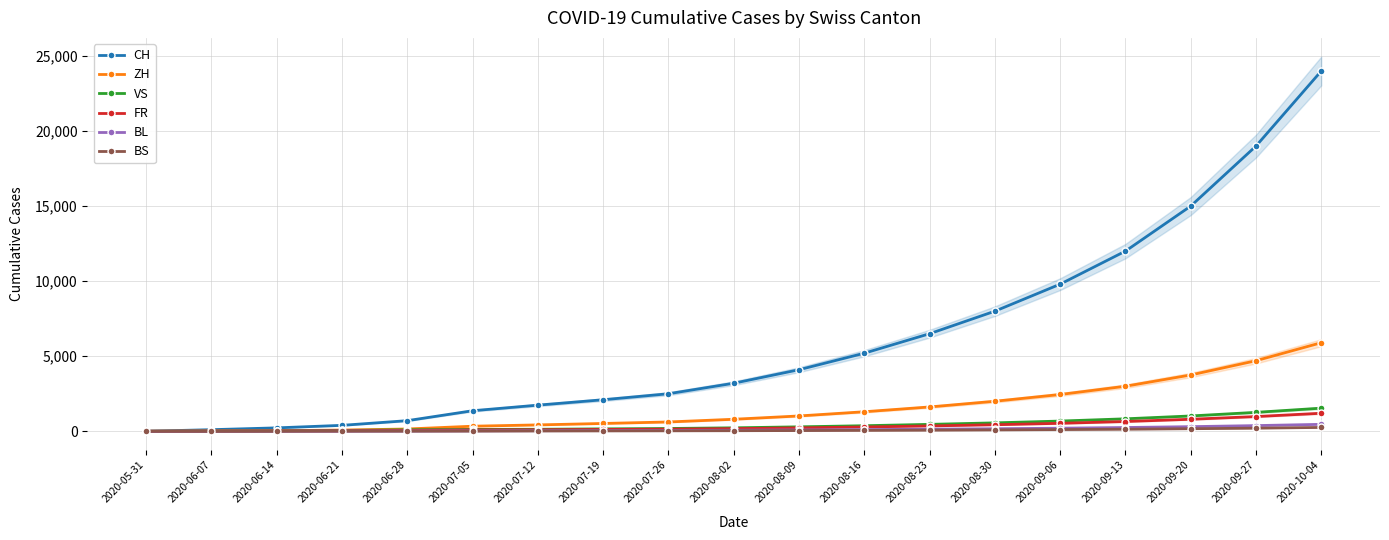

Reading left to right, list all the values displayed in this chart.

CH: 2020-05-31=0	2020-06-07=106	2020-06-14=227	2020-06-21=395	2020-06-28=707	2020-07-05=1368	2020-07-12=1741	2020-07-19=2100	2020-07-26=2500	2020-08-02=3200	2020-08-09=4100	2020-08-16=5200	2020-08-23=6500	2020-08-30=8000	2020-09-06=9800	2020-09-13=12000	2020-09-20=15000	2020-09-27=19000	2020-10-04=24000
ZH: 2020-05-31=0	2020-06-07=23	2020-06-14=38	2020-06-21=80	2020-06-28=152	2020-07-05=337	2020-07-12=424	2020-07-19=520	2020-07-26=620	2020-08-02=800	2020-08-09=1020	2020-08-16=1300	2020-08-23=1620	2020-08-30=2000	2020-09-06=2450	2020-09-13=3000	2020-09-20=3750	2020-09-27=4700	2020-10-04=5900
VS: 2020-05-31=0	2020-06-07=10	2020-06-14=28	2020-06-21=53	2020-06-28=97	2020-07-05=124	2020-07-12=132	2020-07-19=160	2020-07-26=185	2020-08-02=230	2020-08-09=295	2020-08-16=370	2020-08-23=460	2020-08-30=560	2020-09-06=680	2020-09-13=830	2020-09-20=1020	2020-09-27=1260	2020-10-04=1540
FR: 2020-05-31=0	2020-06-07=9	2020-06-14=22	2020-06-21=32	2020-06-28=61	2020-07-05=92	2020-07-12=100	2020-07-19=120	2020-07-26=140	2020-08-02=175	2020-08-09=225	2020-08-16=285	2020-08-23=355	2020-08-30=435	2020-09-06=530	2020-09-13=650	2020-09-20=800	2020-09-27=980	2020-10-04=1200
BL: 2020-05-31=0	2020-06-07=3	2020-06-14=4	2020-06-21=7	2020-06-28=16	2020-07-05=27	2020-07-12=38	2020-07-19=46	2020-07-26=55	2020-08-02=68	2020-08-09=87	2020-08-16=110	2020-08-23=138	2020-08-30=168	2020-09-06=205	2020-09-13=250	2020-09-20=308	2020-09-27=378	2020-10-04=462
BS: 2020-05-31=0	2020-06-07=4	2020-06-14=5	2020-06-21=7	2020-06-28=7	2020-07-05=12	2020-07-12=21	2020-07-19=25	2020-07-26=30	2020-08-02=37	2020-08-09=48	2020-08-16=61	2020-08-23=76	2020-08-30=93	2020-09-06=113	2020-09-13=138	2020-09-20=170	2020-09-27=208	2020-10-04=255